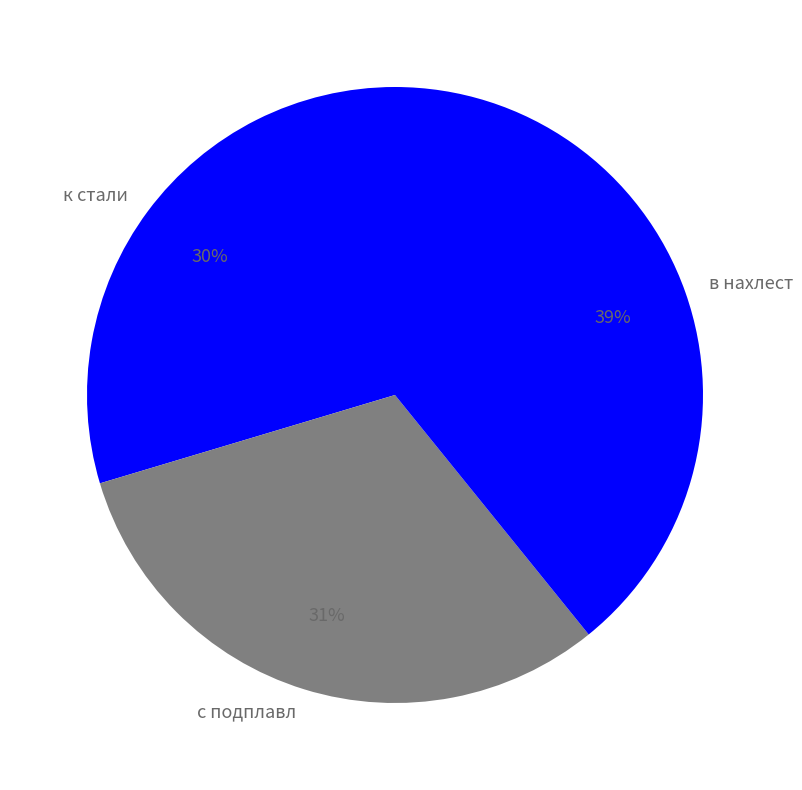

Does к стали account for over 50% of the chart?

No